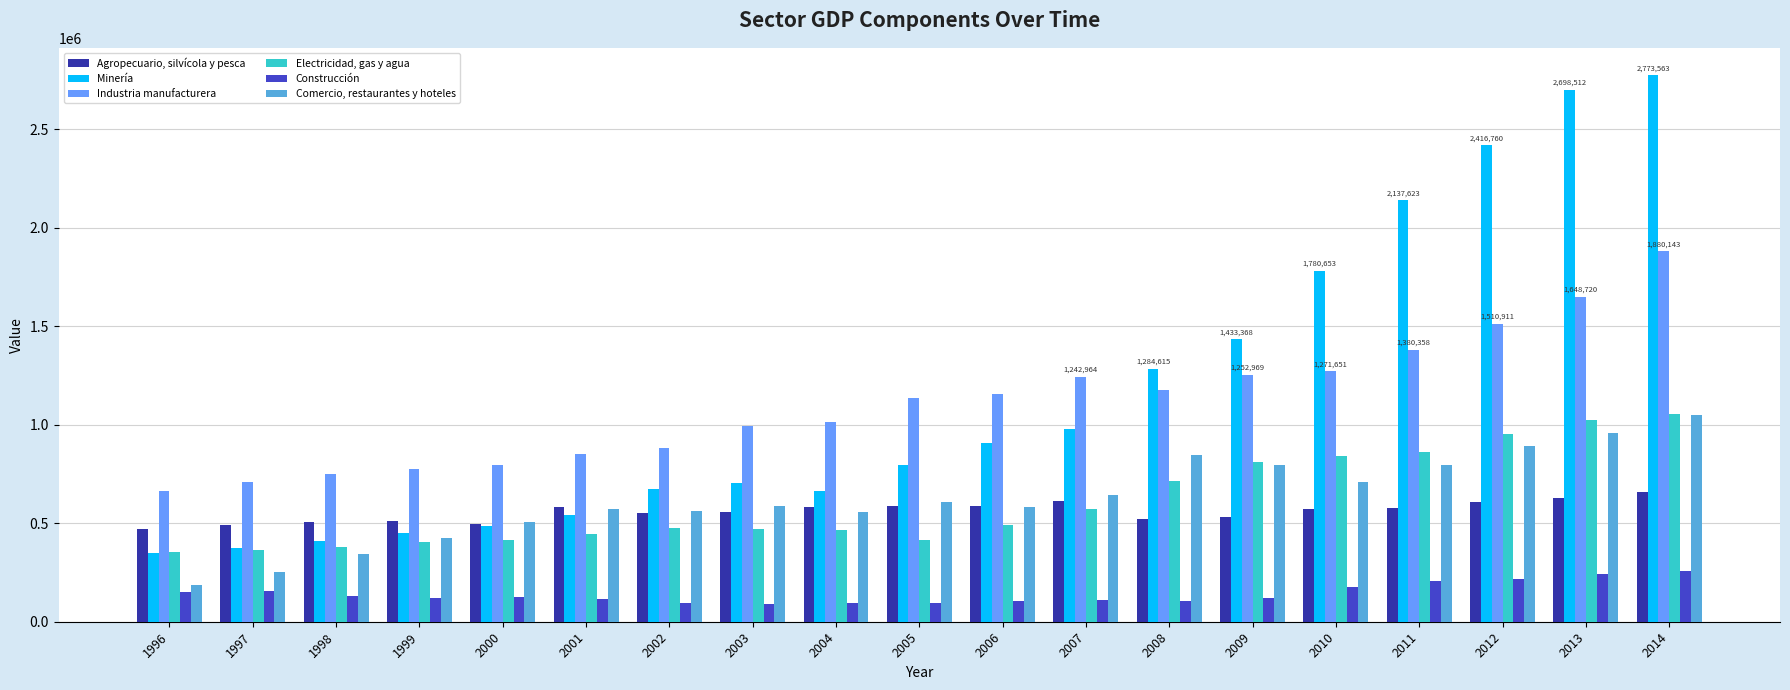

List the series in order of their peak value, highest first.

Minería, Industria manufacturera, Electricidad, gas y agua, Comercio, restaurantes y hoteles, Agropecuario, silvícola y pesca, Construcción